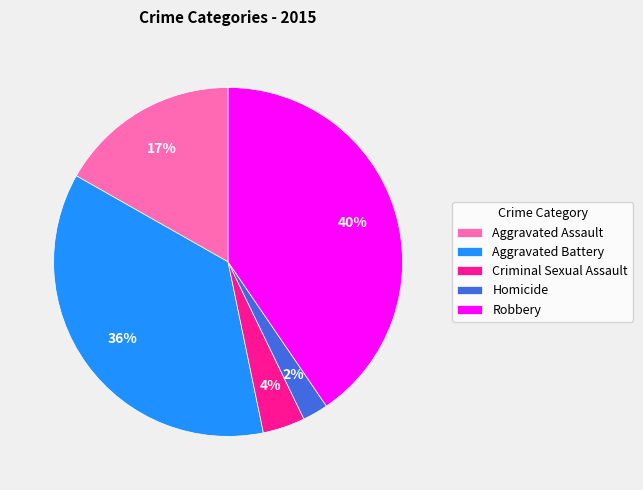

True or false: Homicide accounts for 16% of the total.

False